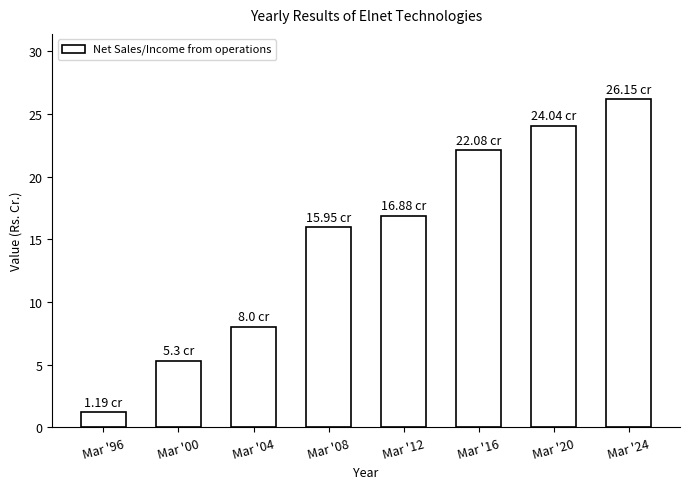

Is it true that the value at Mar '16 is 22.1?

True